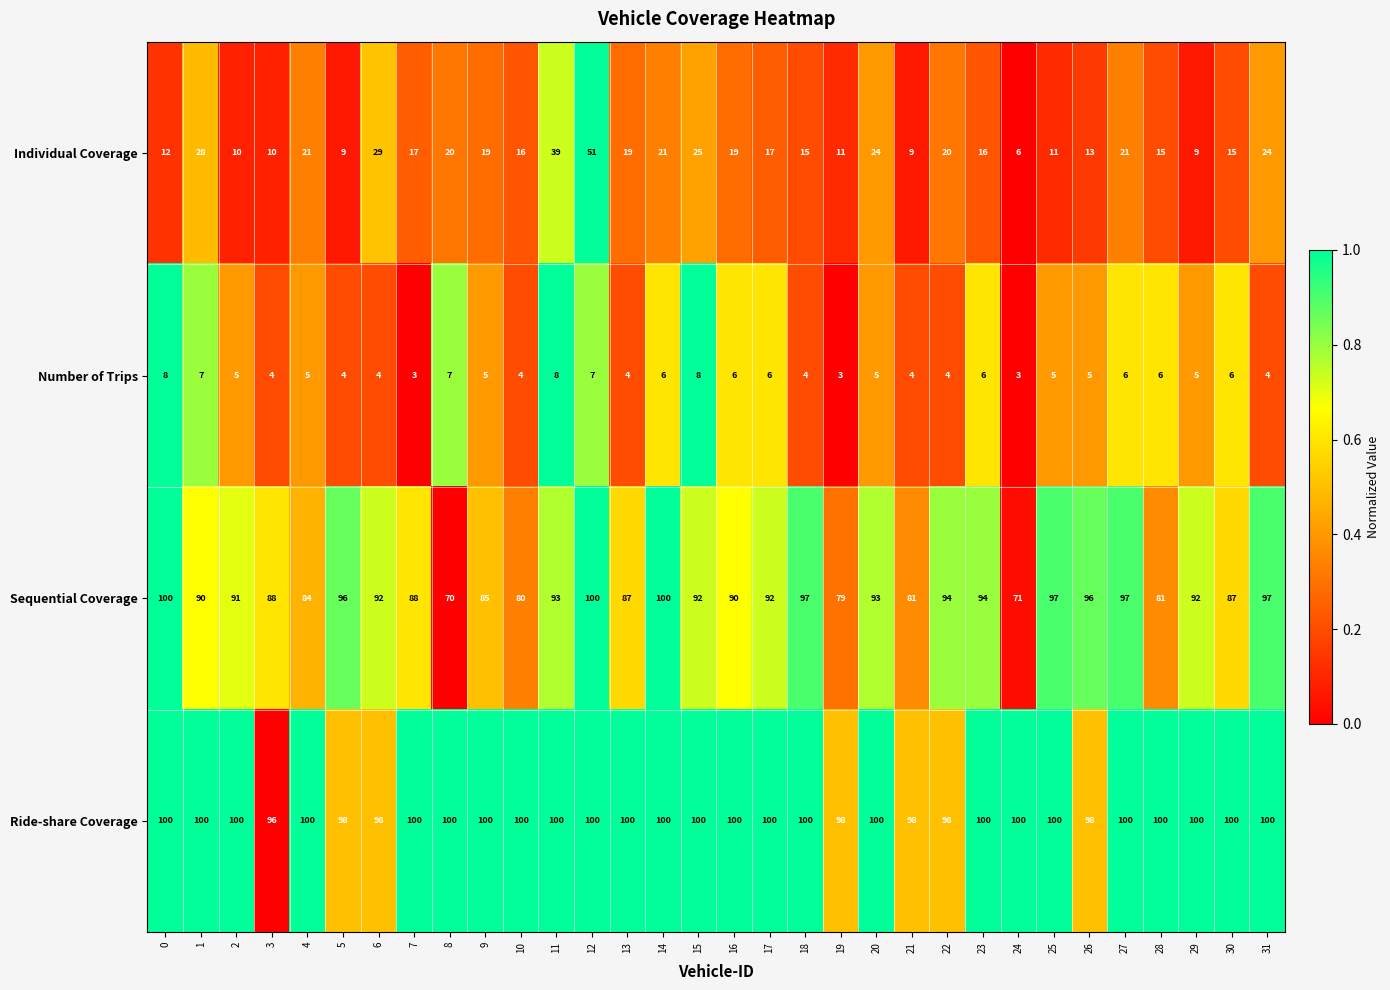

At which category is the sum across all series the highest?

12